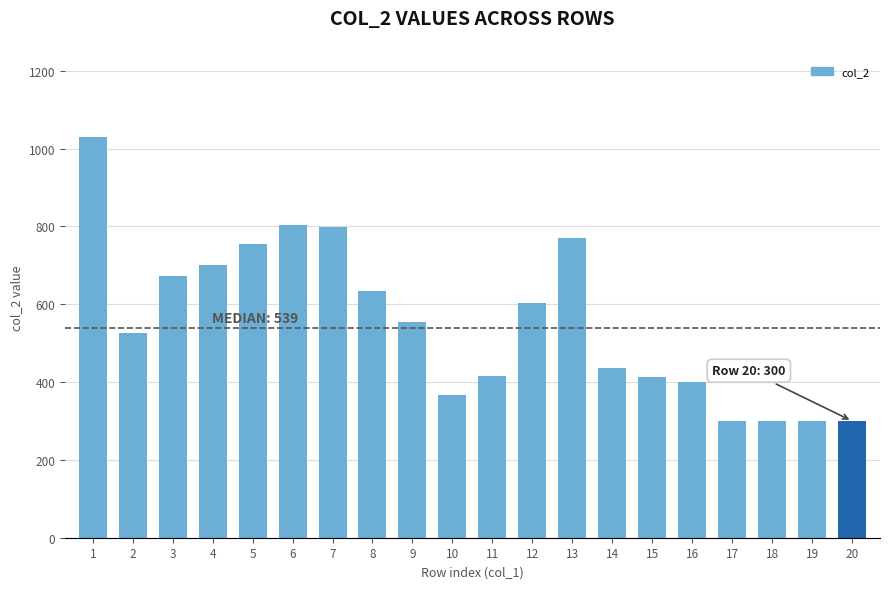

Is it true that the value at 14 is 436?

True